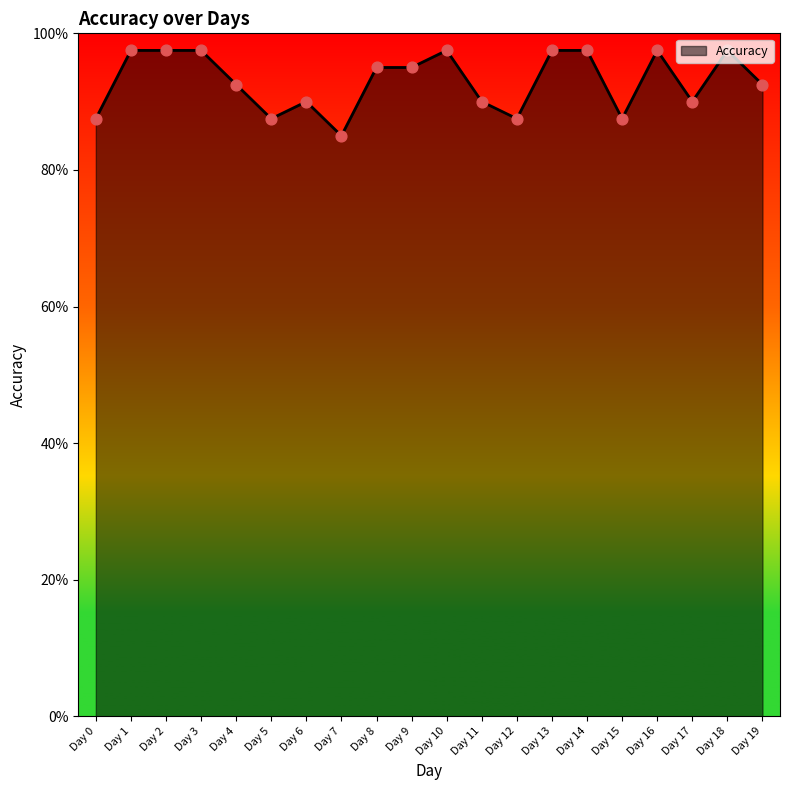

Between Day 2 and Day 3, which is larger?

Day 2